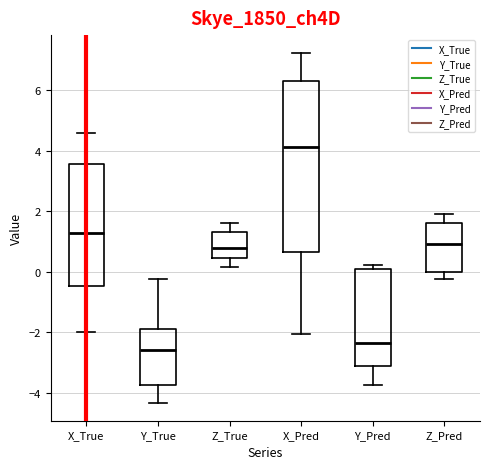

Which box has the lowest median line?

Y_True